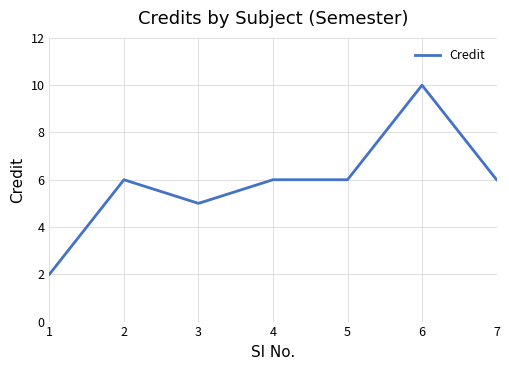

True or false: there are more than 1 points higher than both neighbors.

True